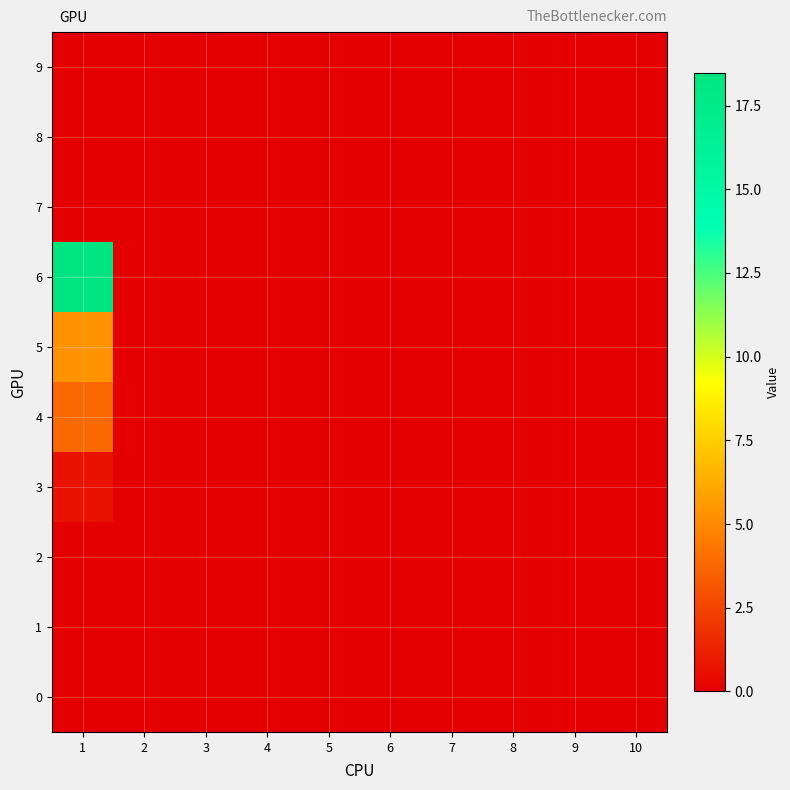

Reading left to right, extract all data points from this chart.

0: 1=0.0	2=0.0	3=0.0	4=0.0	5=0.0	6=0.0	7=0.0	8=0.0	9=0.0	10=0.0
1: 1=0.0	2=0.0	3=0.0	4=0.0	5=0.0	6=0.0	7=0.0	8=0.0	9=0.0	10=0.0
2: 1=0.0	2=0.0	3=0.0	4=0.0	5=0.0	6=0.0	7=0.0	8=0.0	9=0.0	10=0.0
3: 1=0.6	2=0.0	3=0.0	4=0.0	5=0.0	6=0.0	7=0.0	8=0.0	9=0.0	10=0.0
4: 1=3.8	2=0.0	3=0.0	4=0.0	5=0.0	6=0.0	7=0.0	8=0.0	9=0.0	10=0.0
5: 1=5.3	2=0.0	3=0.0	4=0.0	5=0.0	6=0.0	7=0.0	8=0.0	9=0.0	10=0.0
6: 1=18.5	2=0.0	3=0.0	4=0.0	5=0.0	6=0.0	7=0.0	8=0.0	9=0.0	10=0.0
7: 1=0.0	2=0.0	3=0.0	4=0.0	5=0.0	6=0.0	7=0.0	8=0.0	9=0.0	10=0.0
8: 1=0.0	2=0.0	3=0.0	4=0.0	5=0.0	6=0.0	7=0.0	8=0.0	9=0.0	10=0.0
9: 1=0.0	2=0.0	3=0.0	4=0.0	5=0.0	6=0.0	7=0.0	8=0.0	9=0.0	10=0.0